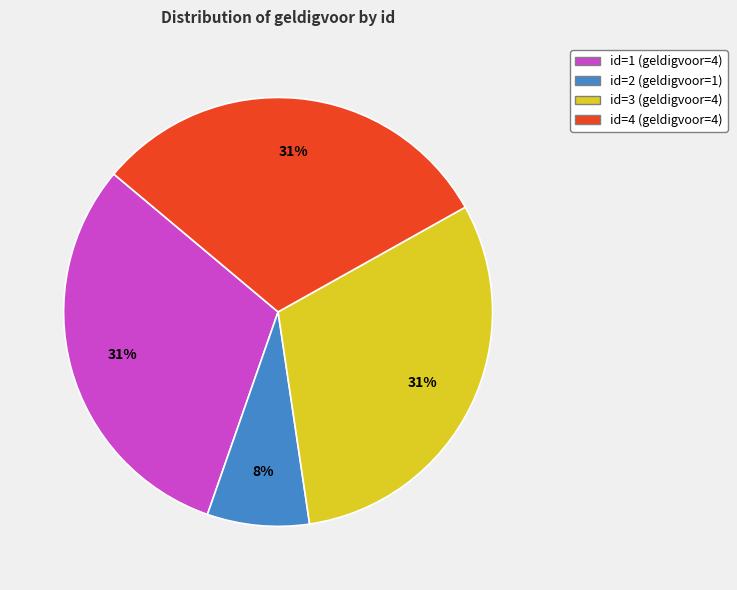

Is the sum of id=3 (geldigvoor=4) and id=2 (geldigvoor=1) greater than half?

No